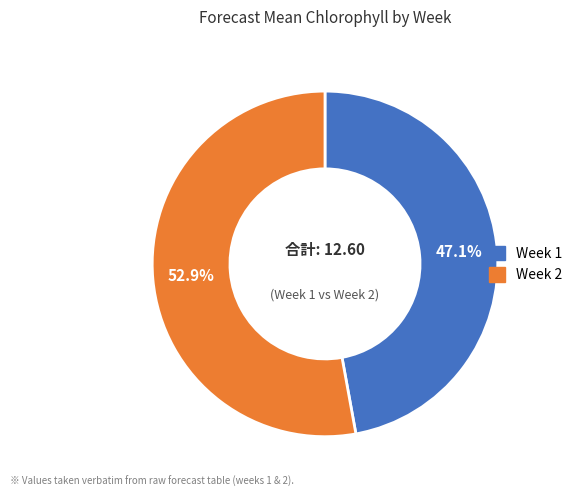

To the nearest percent, what portion does Week 1 represent?

47%